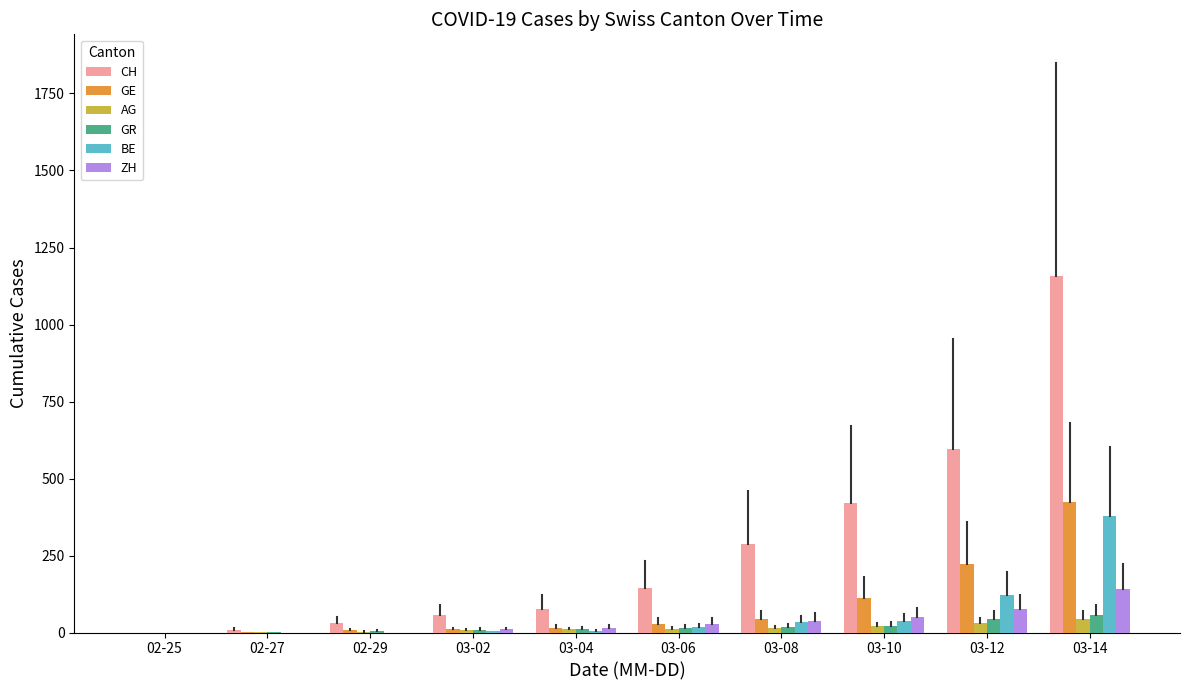

Is the value of GE at 02-25 greater than the value of GR at 03-12?

No